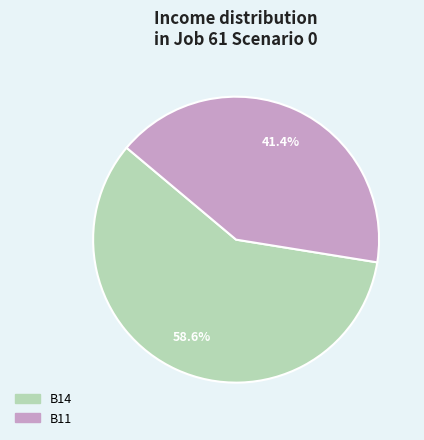

Is there any slice that represents more than half of the pie?

Yes